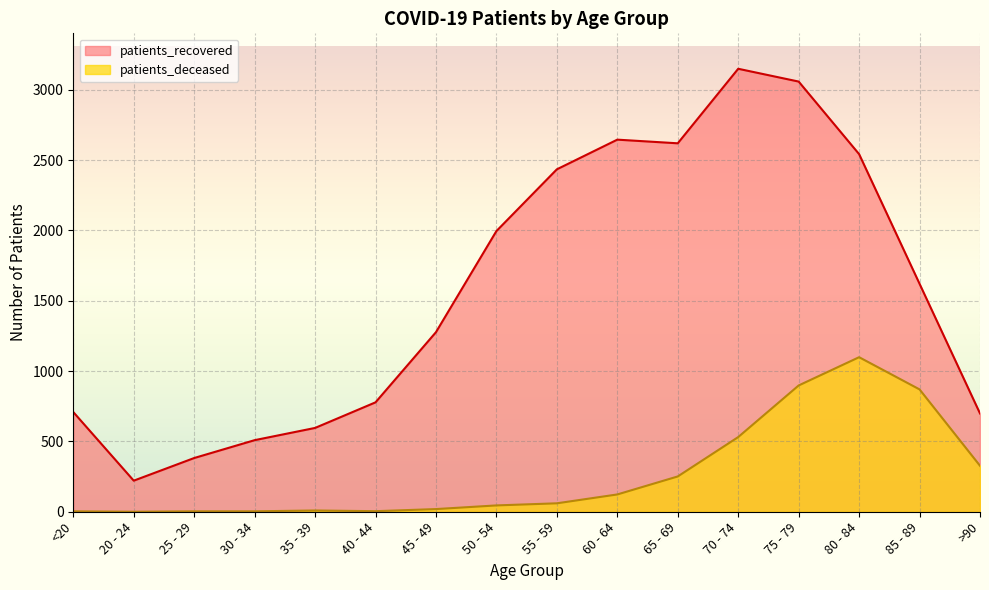

At which category does the chart reach its peak across all series?

70 - 74